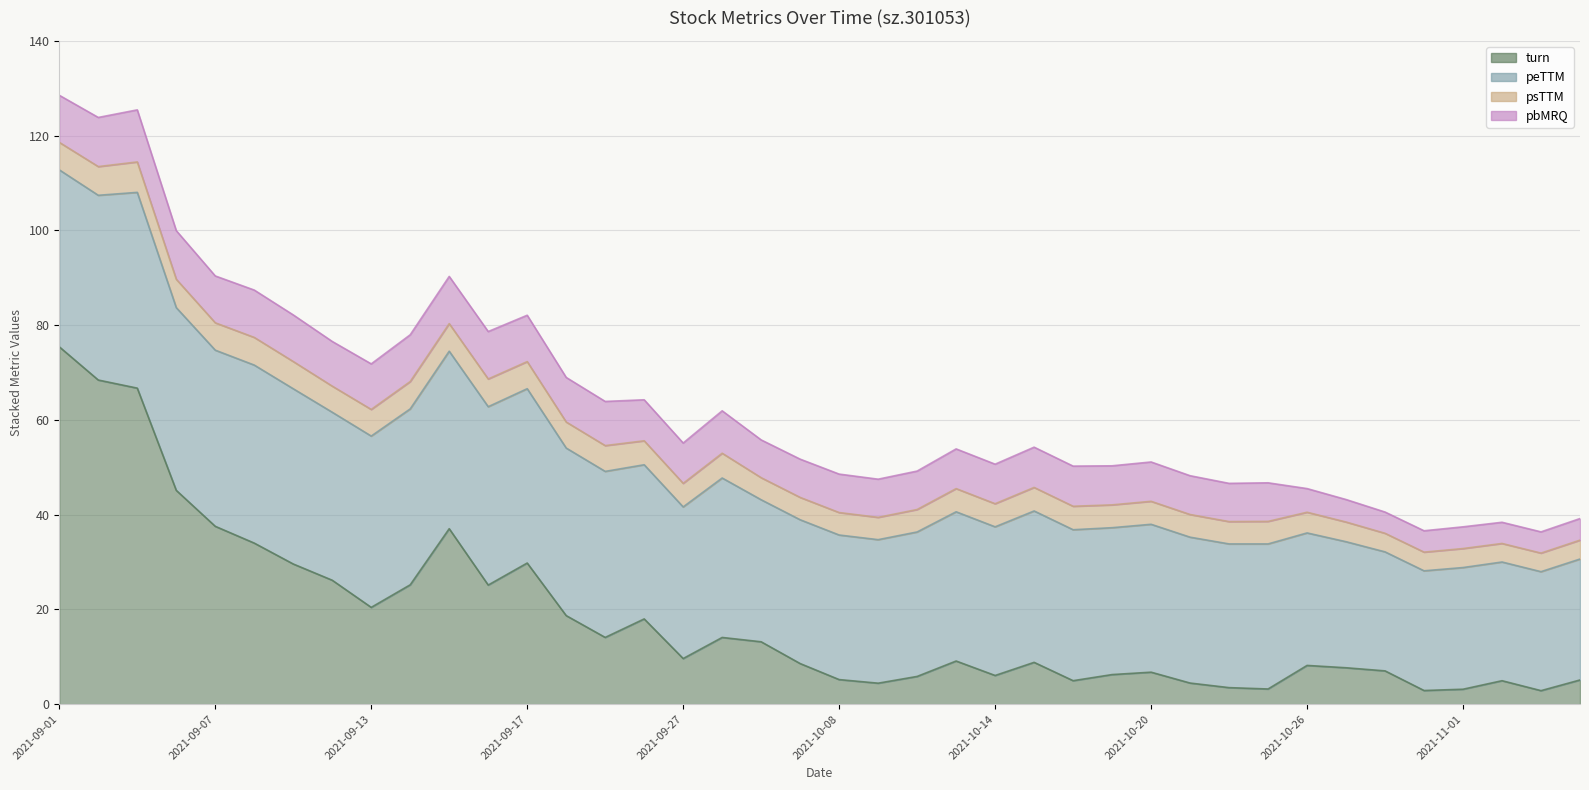

How many series are shown in this chart?

4